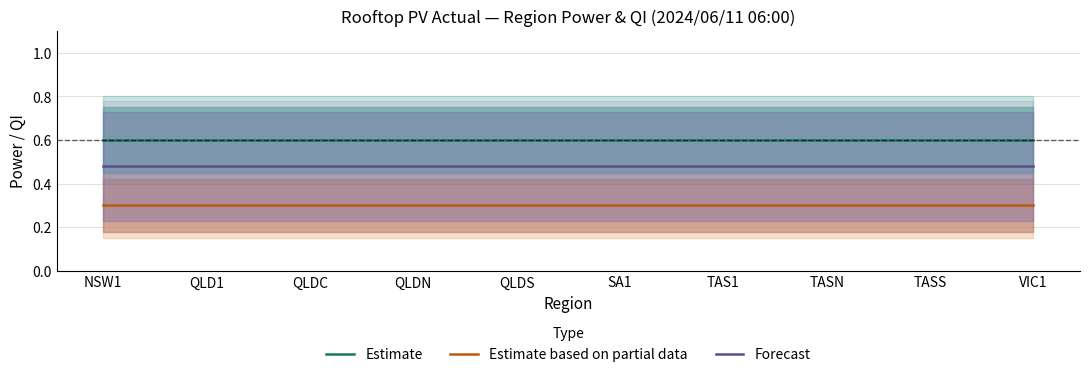

The Estimate based on partial data series shows 0.2 at TASS. True or false?

False